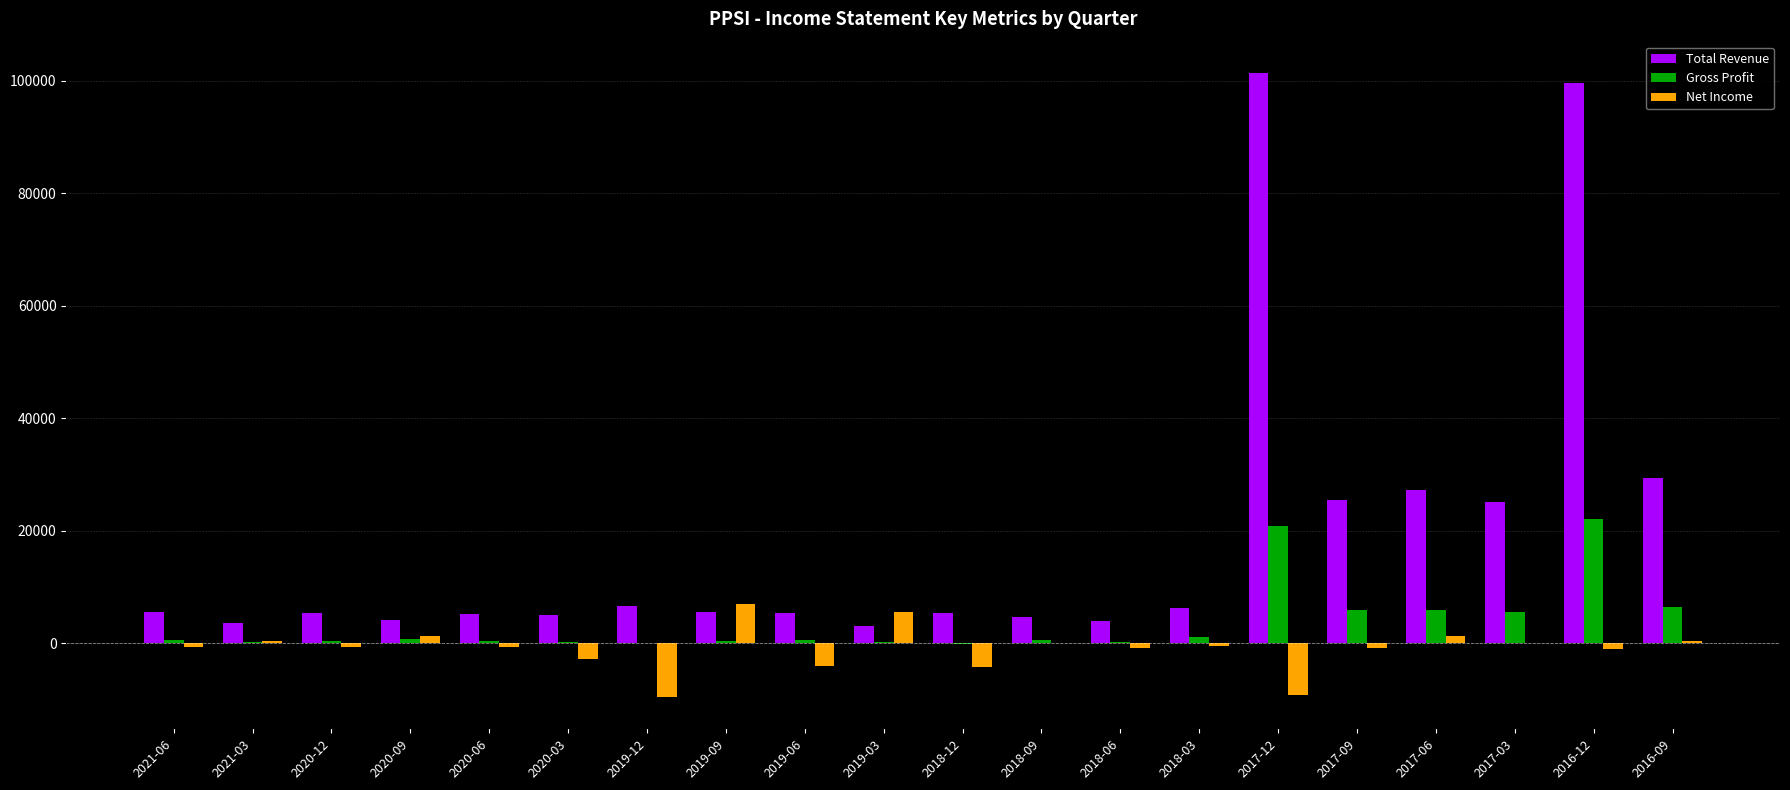

Which series has the largest total across all categories?

Total Revenue